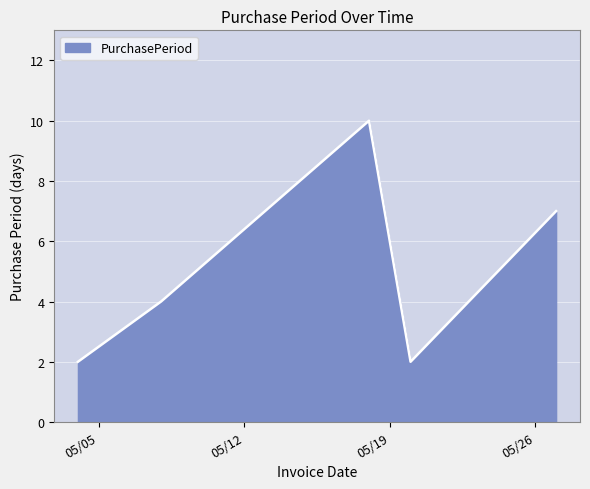

What is the greatest value displayed?

10